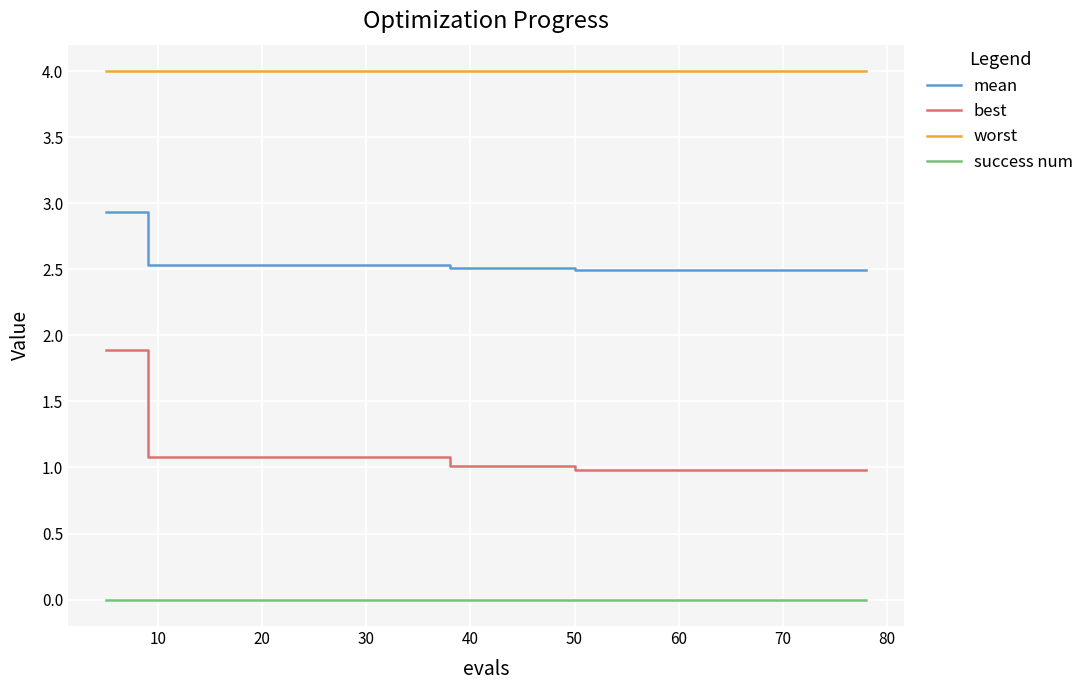

True or false: success num and mean intersect in this chart.

False